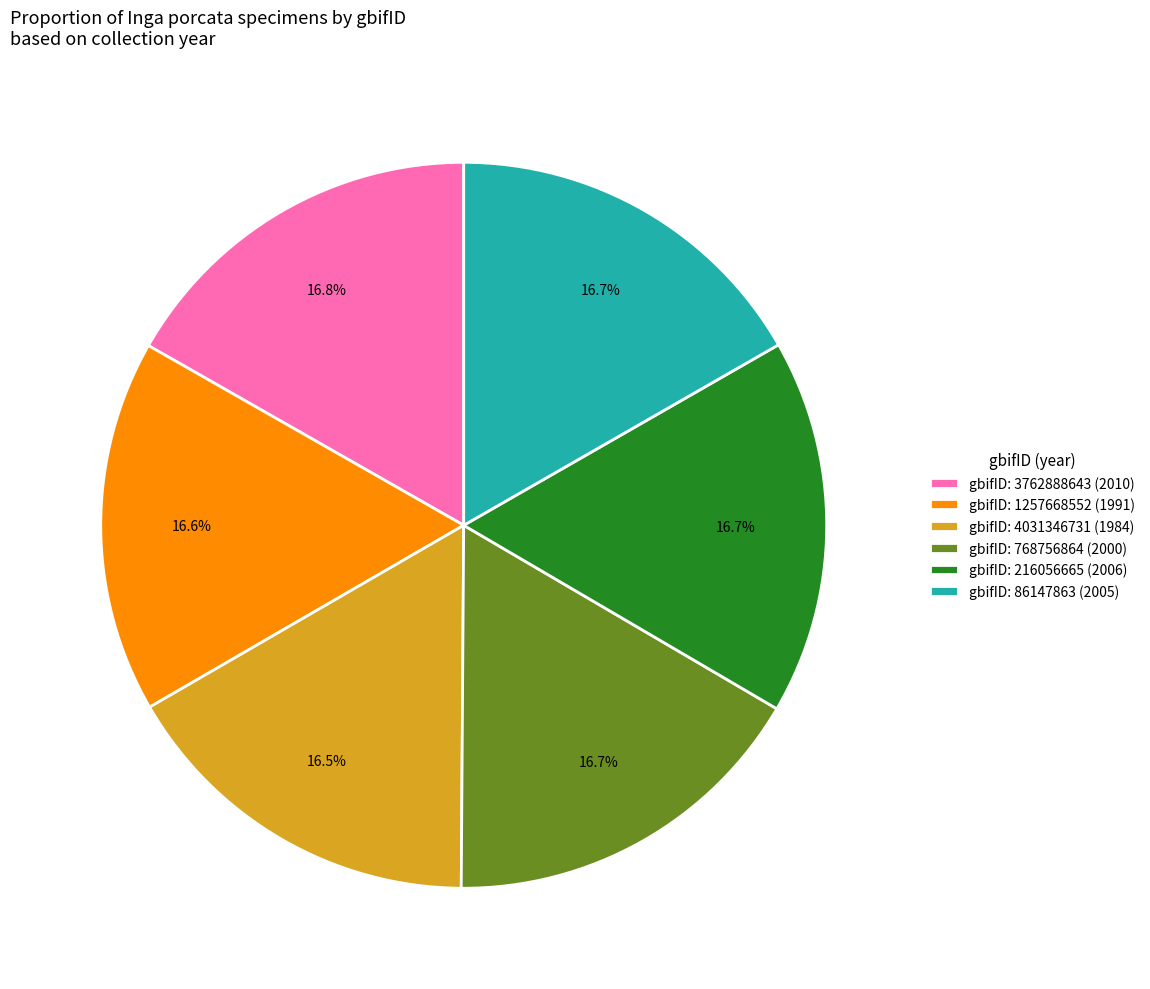

What is the ratio of the value at gbifID: 3762888643 (2010) to the value at gbifID: 4031346731 (1984)?

1.0